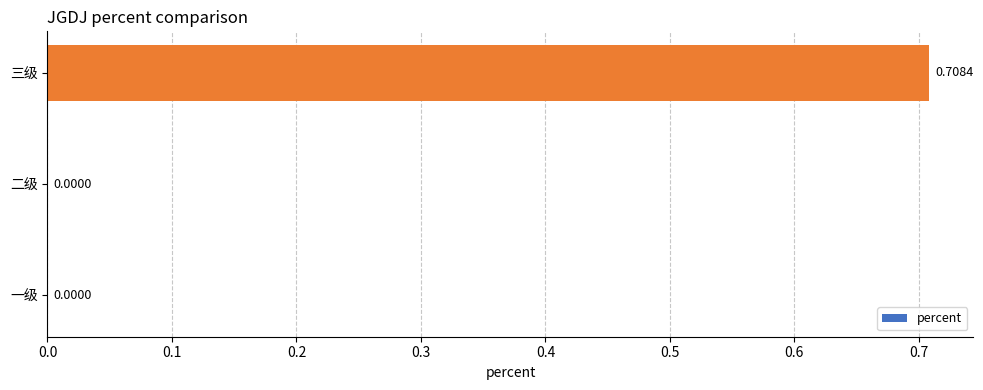

Are the bars horizontal?

Yes